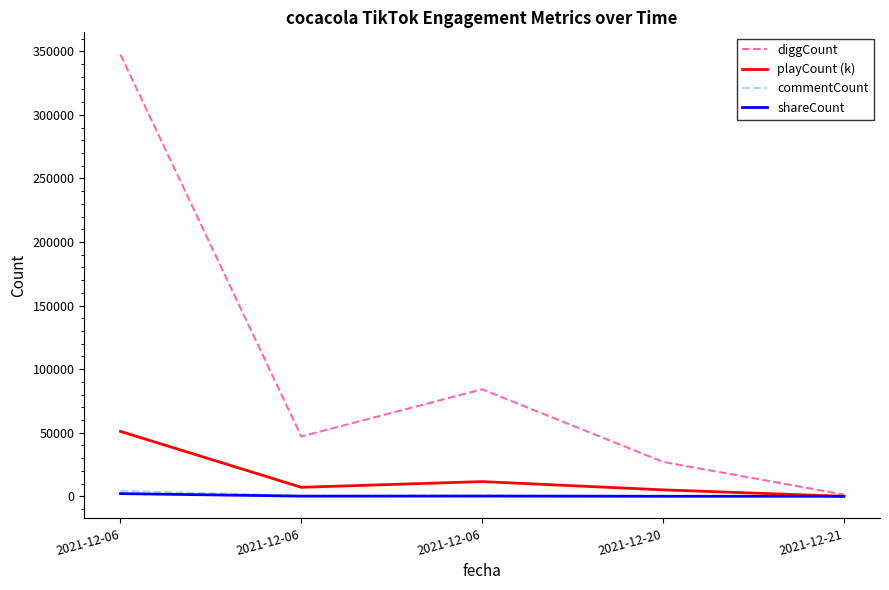

Where does the playCount (k) series first go above 7100?

2021-12-06